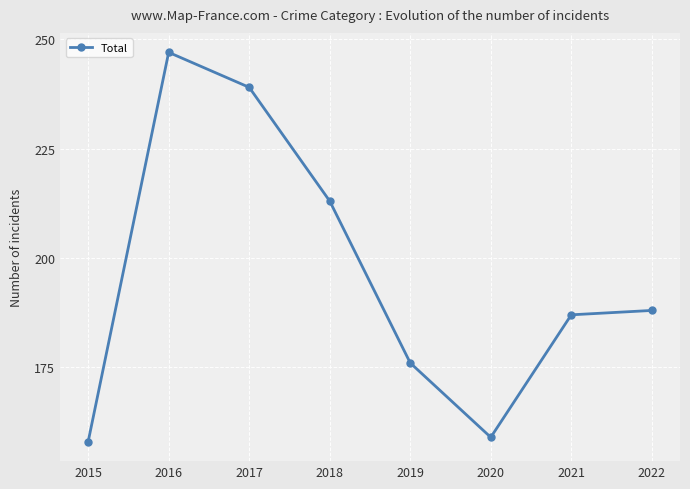

How many points are lower than both their immediate neighbors (excluding endpoints)?

1